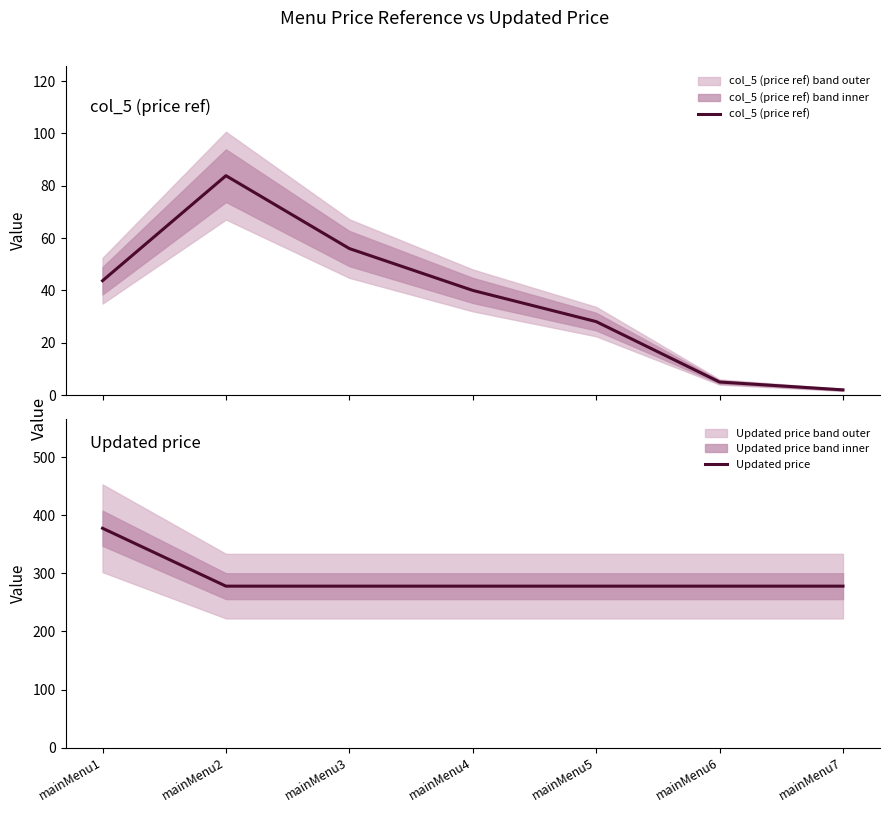

True or false: col_5 (price ref) and Updated price intersect in this chart.

False